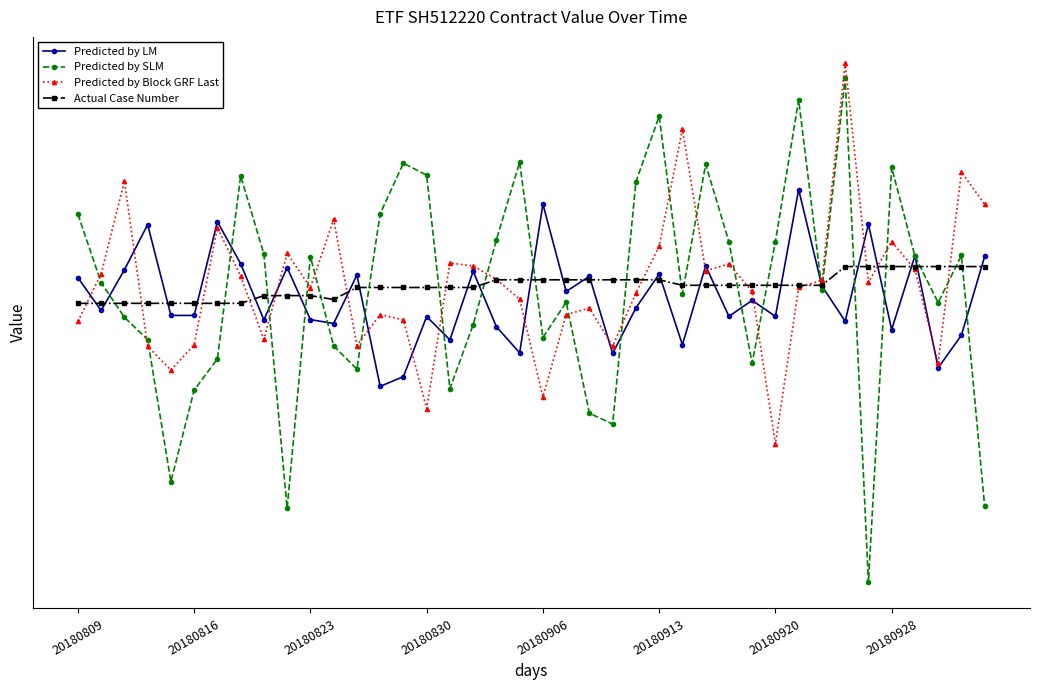

Is this an area chart (filled region under the line)?

No